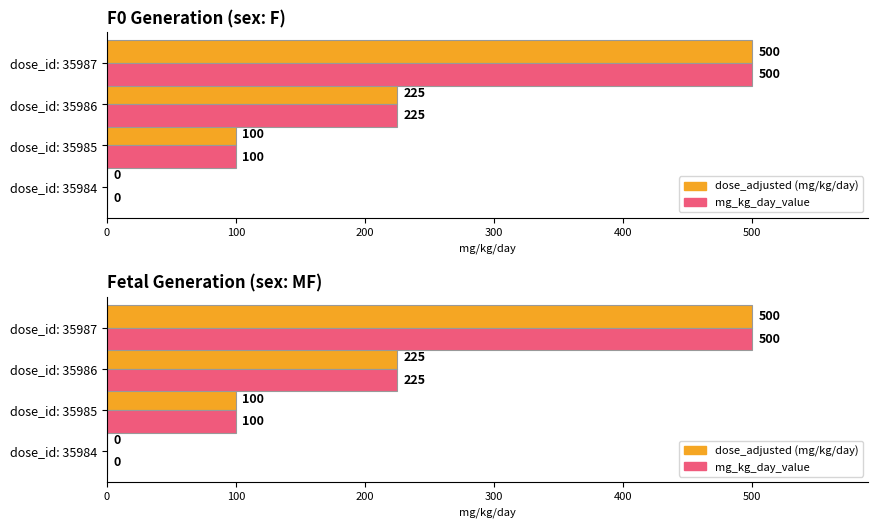

What is the difference between the maximum and minimum values in the mg_kg_day_value series?

500